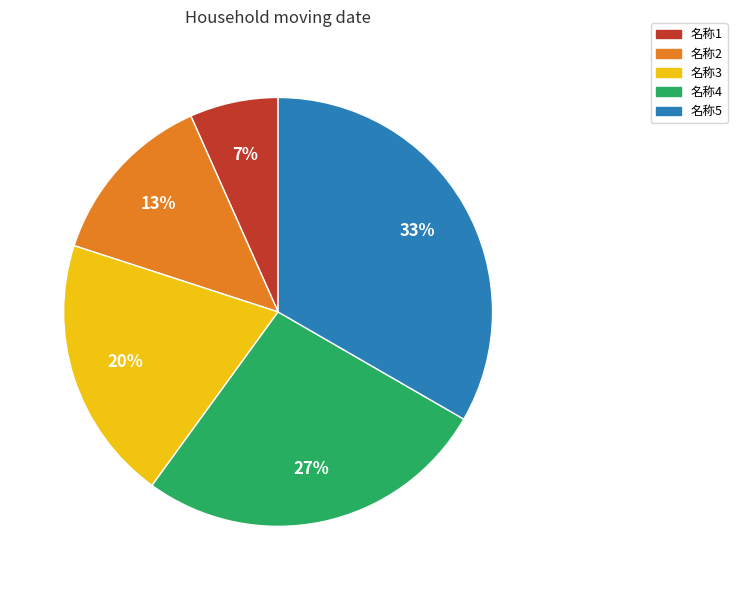

To the nearest percent, what portion does 名称3 represent?

20%